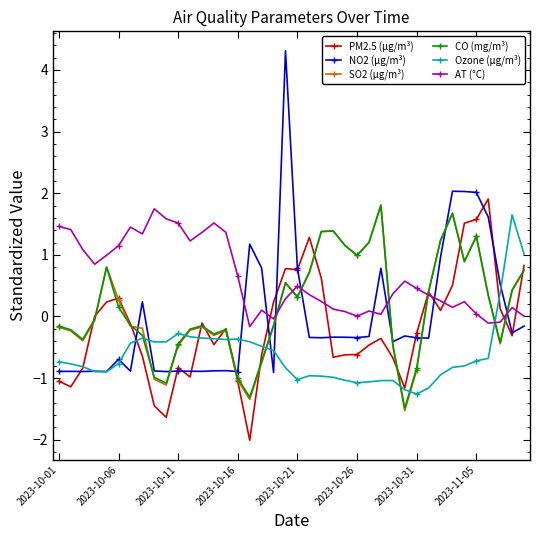

What is the maximum value for SO2 (µg/m³)?

1.8